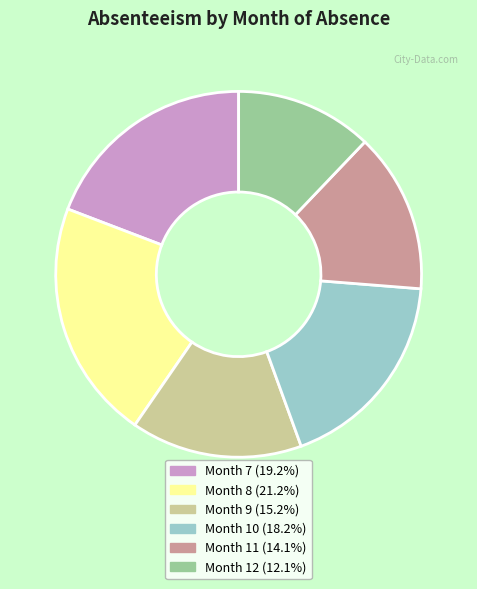

Do Month 11 (14.1%) and Month 8 (21.2%) together represent more than half of the pie?

No